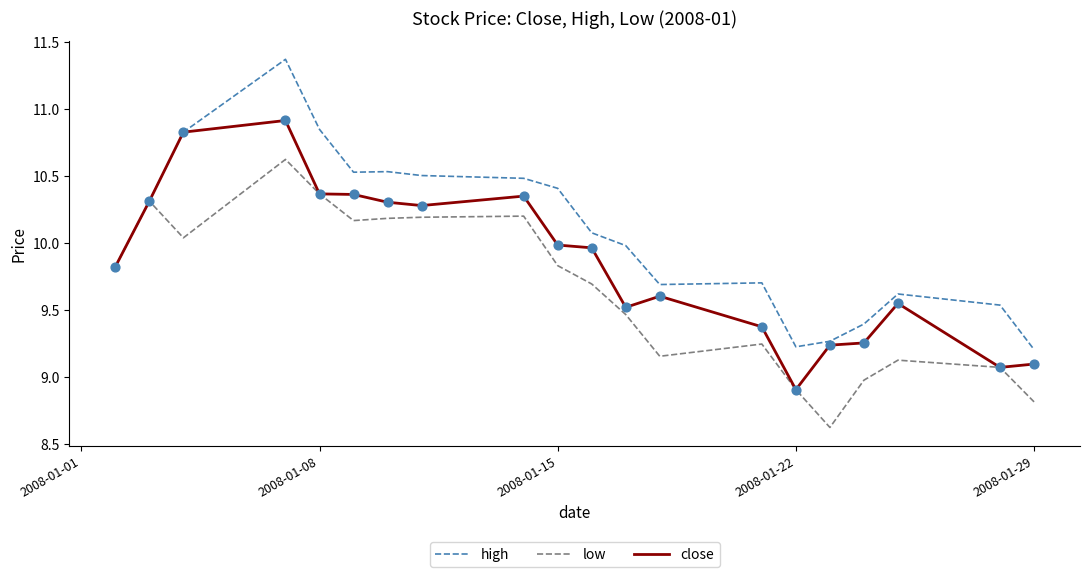

Which series has the largest range (max minus min)?

high